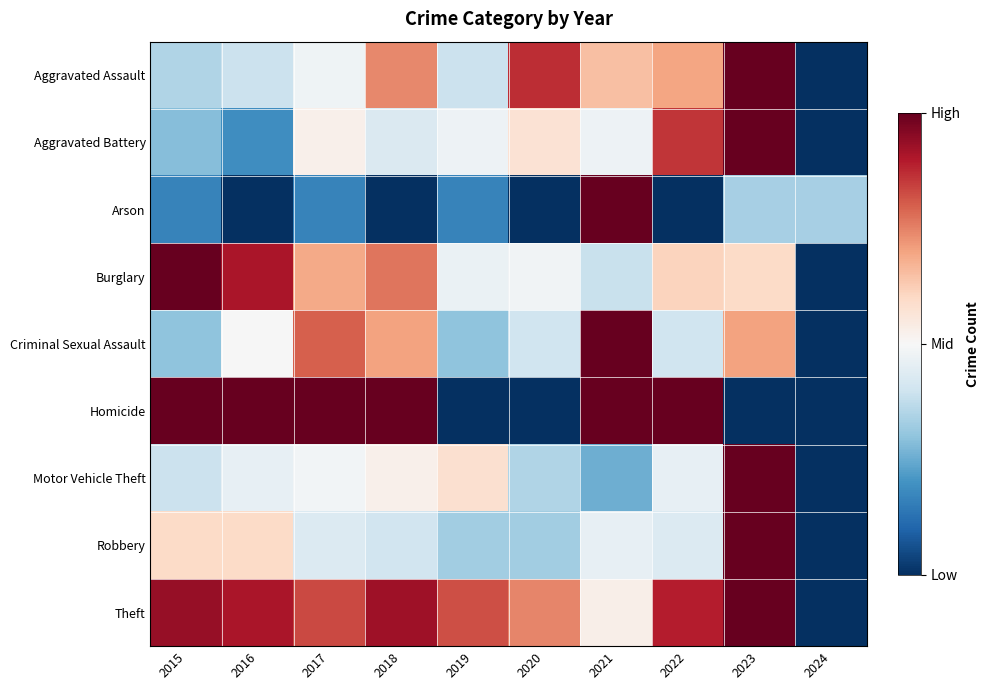

Which series has the largest total across all categories?

Theft